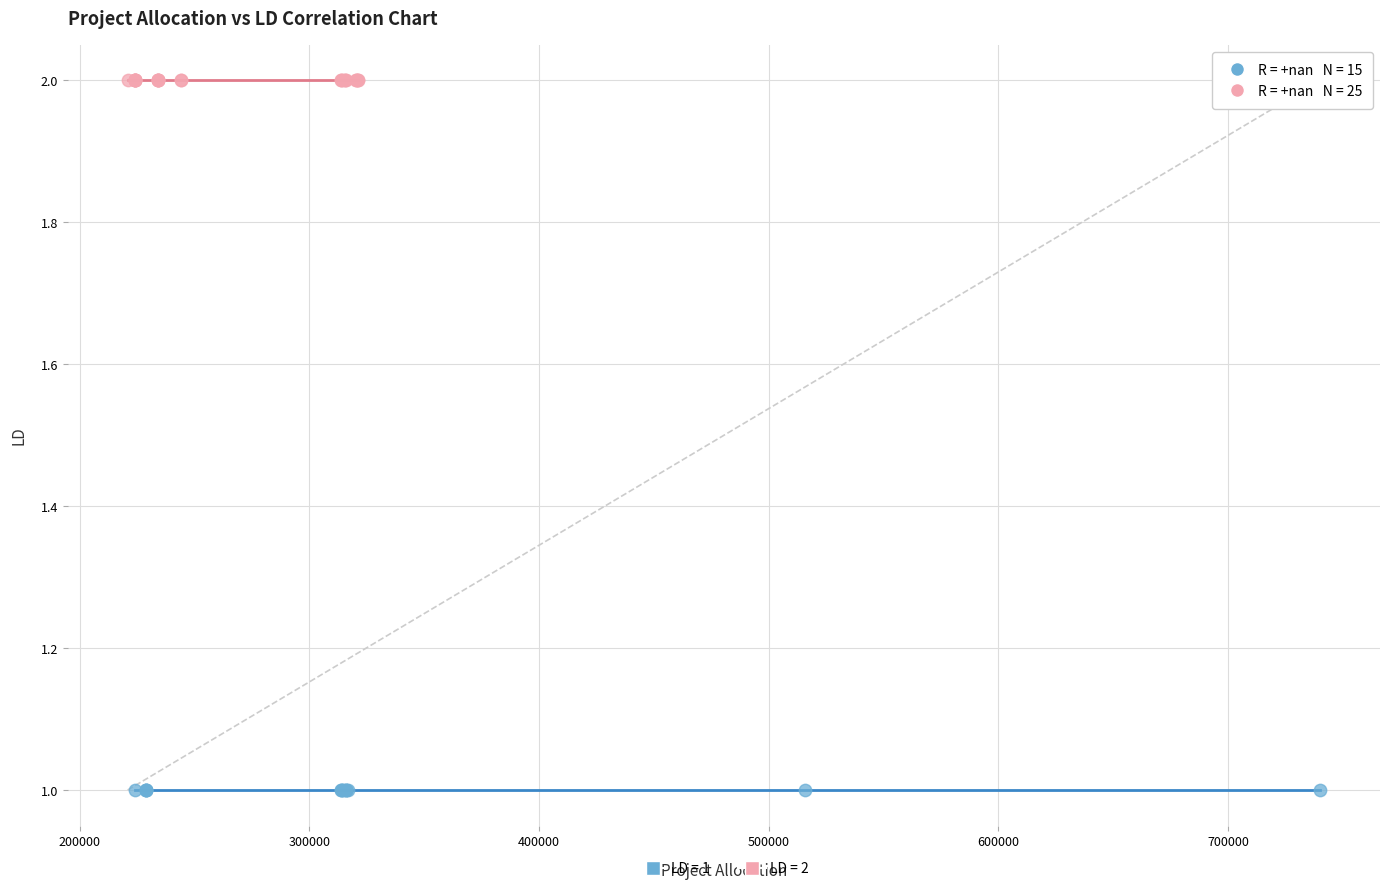

Which series contains the highest Y value?

LD = 2